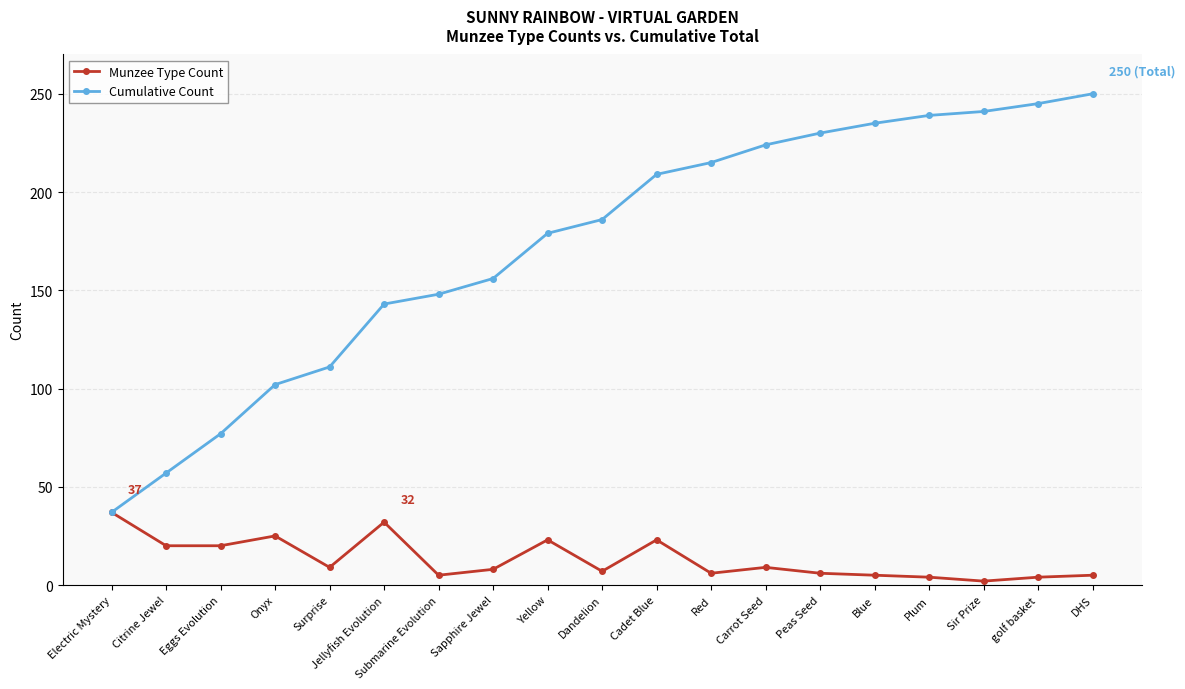

How many distinct data groups are displayed?

2